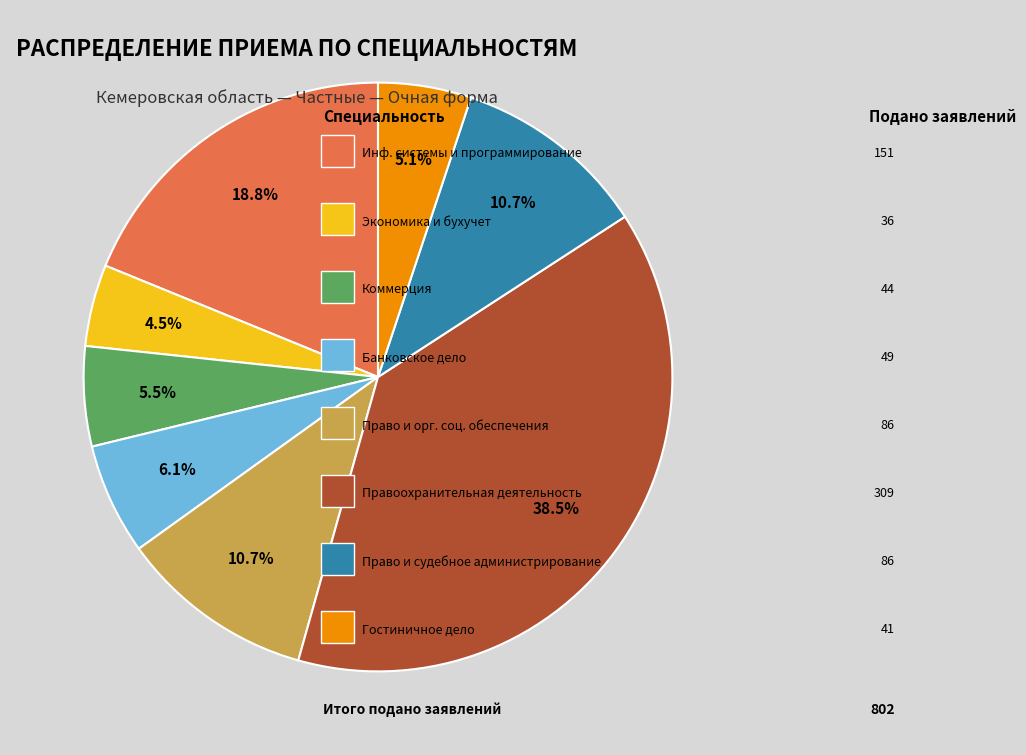

Is there a majority slice in this chart?

No